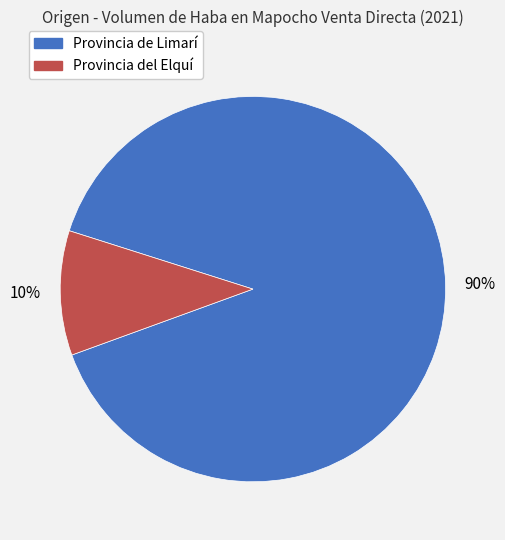

Which slice is the smallest?

Provincia del Elquí